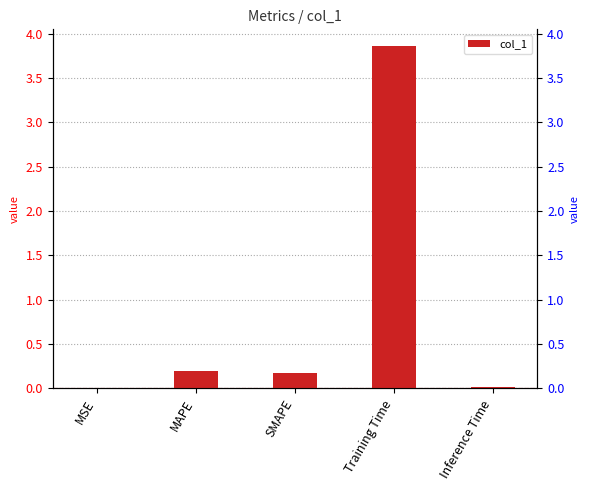

True or false: the data shows 0.0 at Inference Time.

True